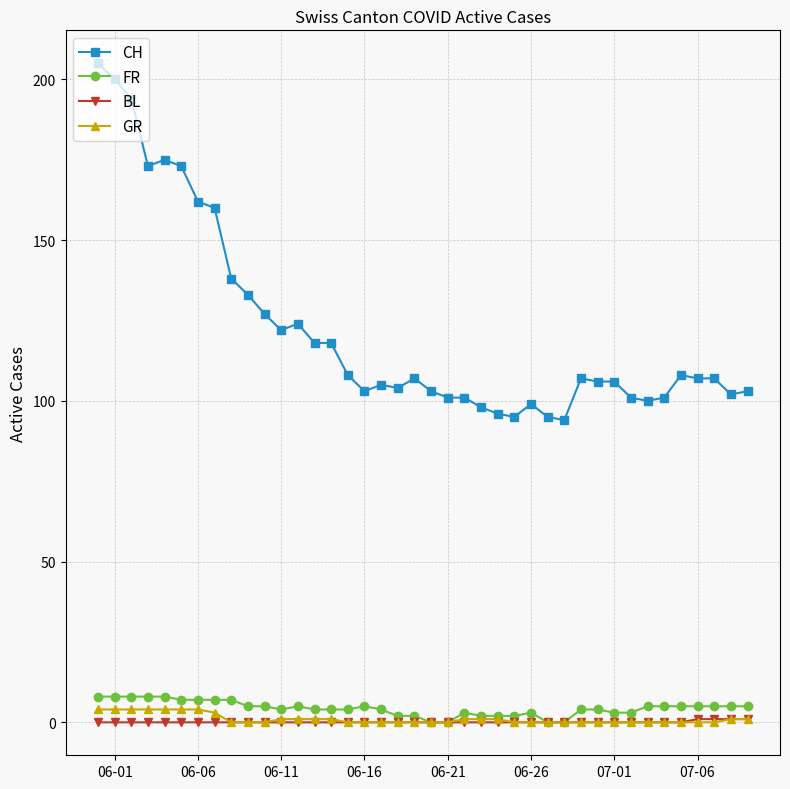

Which series has the largest total across all categories?

CH